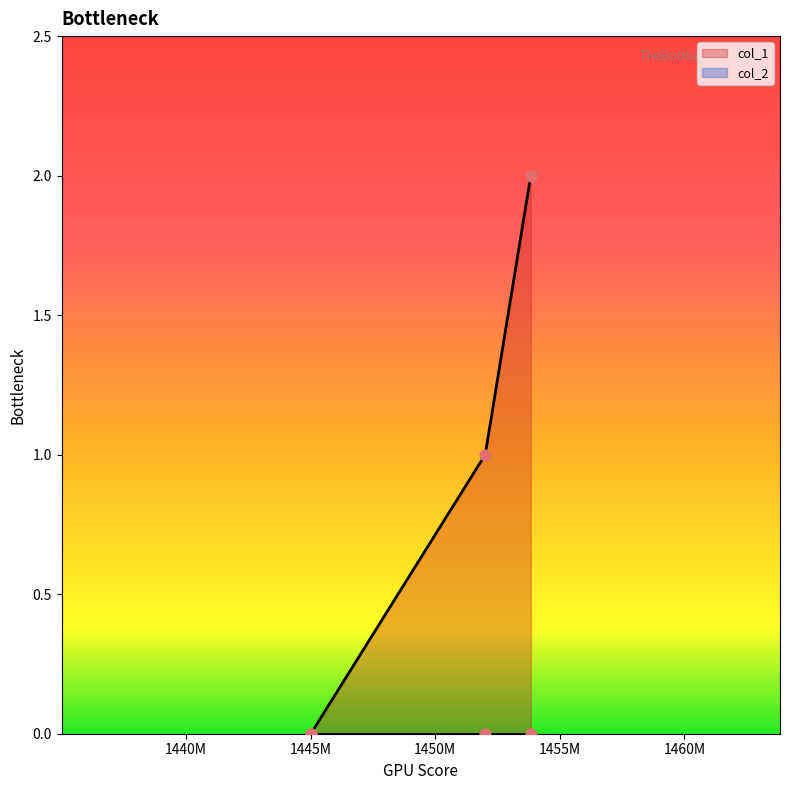

Approximately how many times larger is the value at 1452009964 compared to 1453838762?

0.5